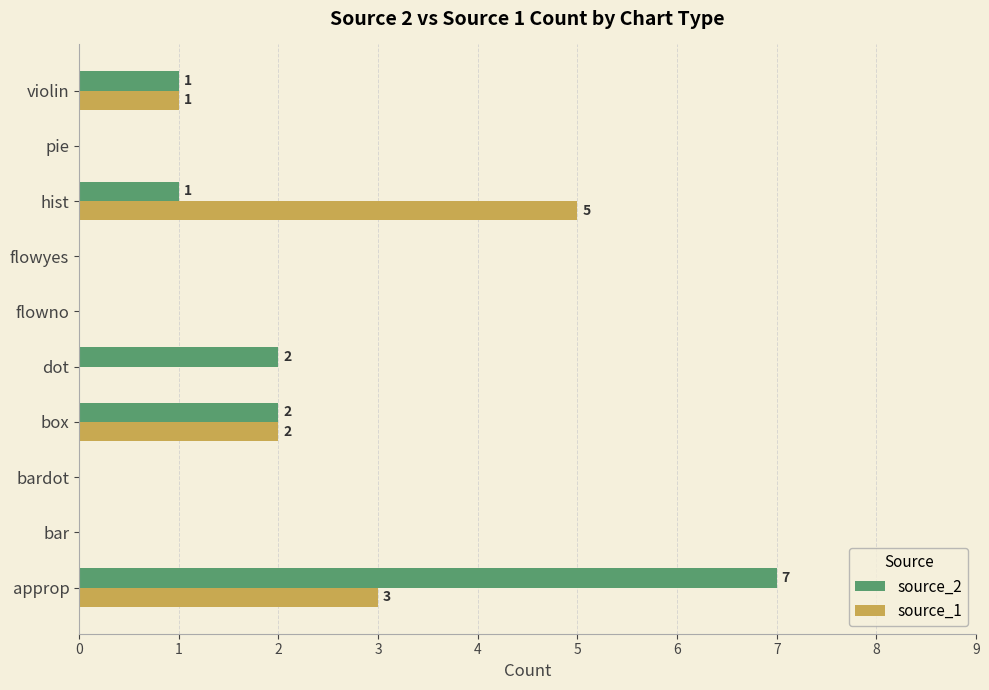

True or false: source_2 has a value of 0 at pie.

True